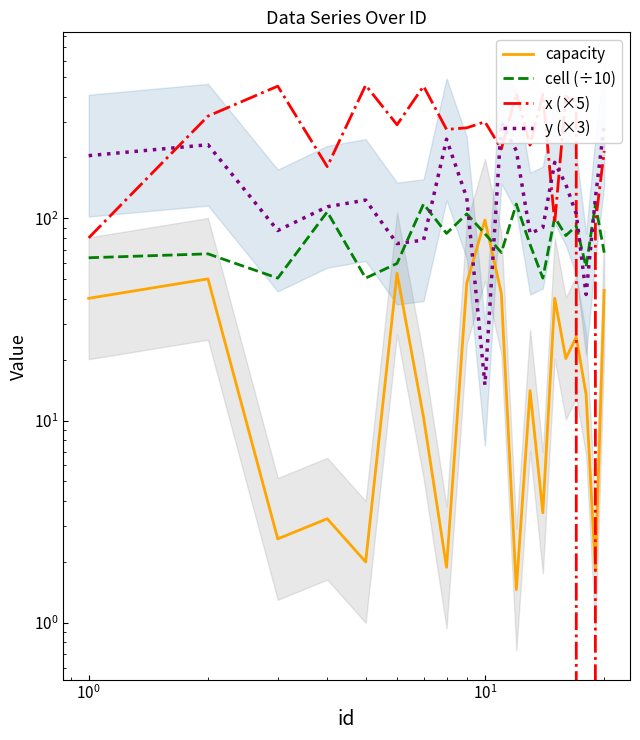

Between $\mathdefault{10^{-2}}$ and 9, which series saw the biggest shift?

x (×5)